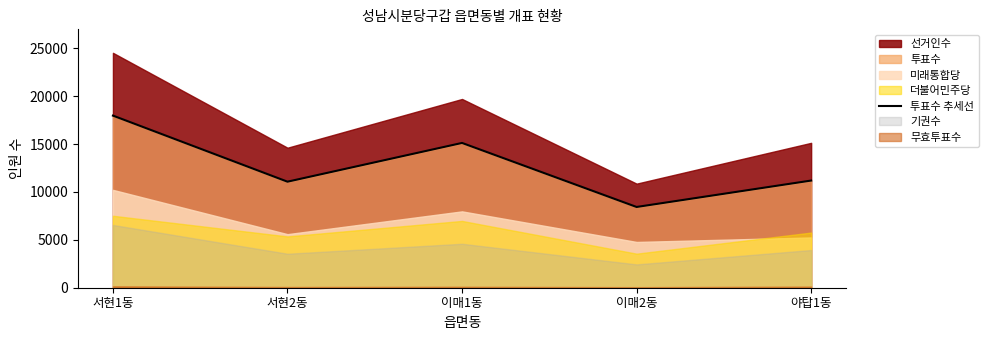

What is the label of the 3rd point from the right?

이매1동